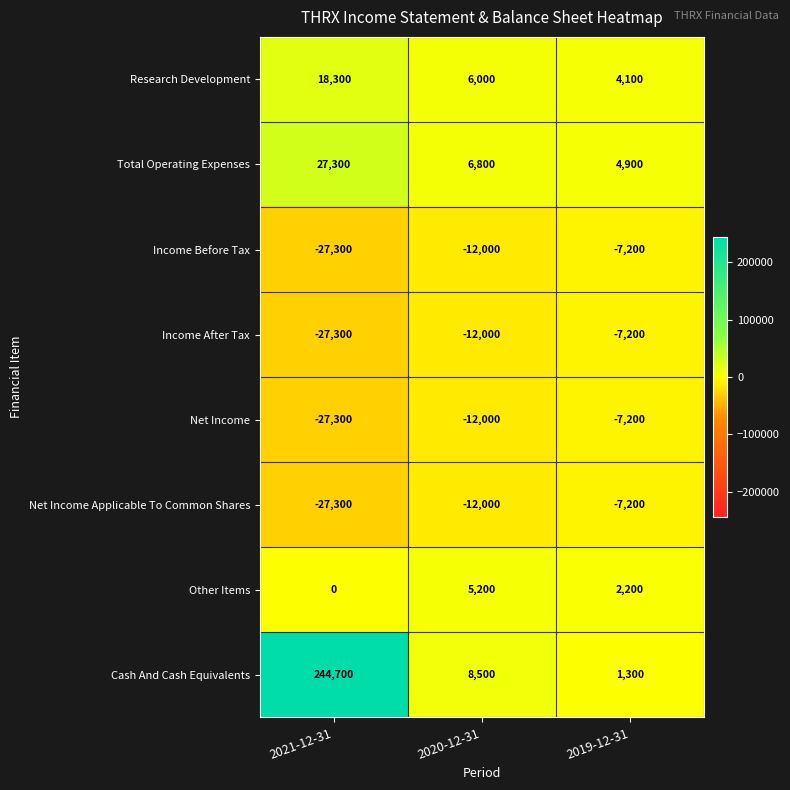

Between 2021-12-31 and 2020-12-31, which series saw the biggest shift?

Cash And Cash Equivalents